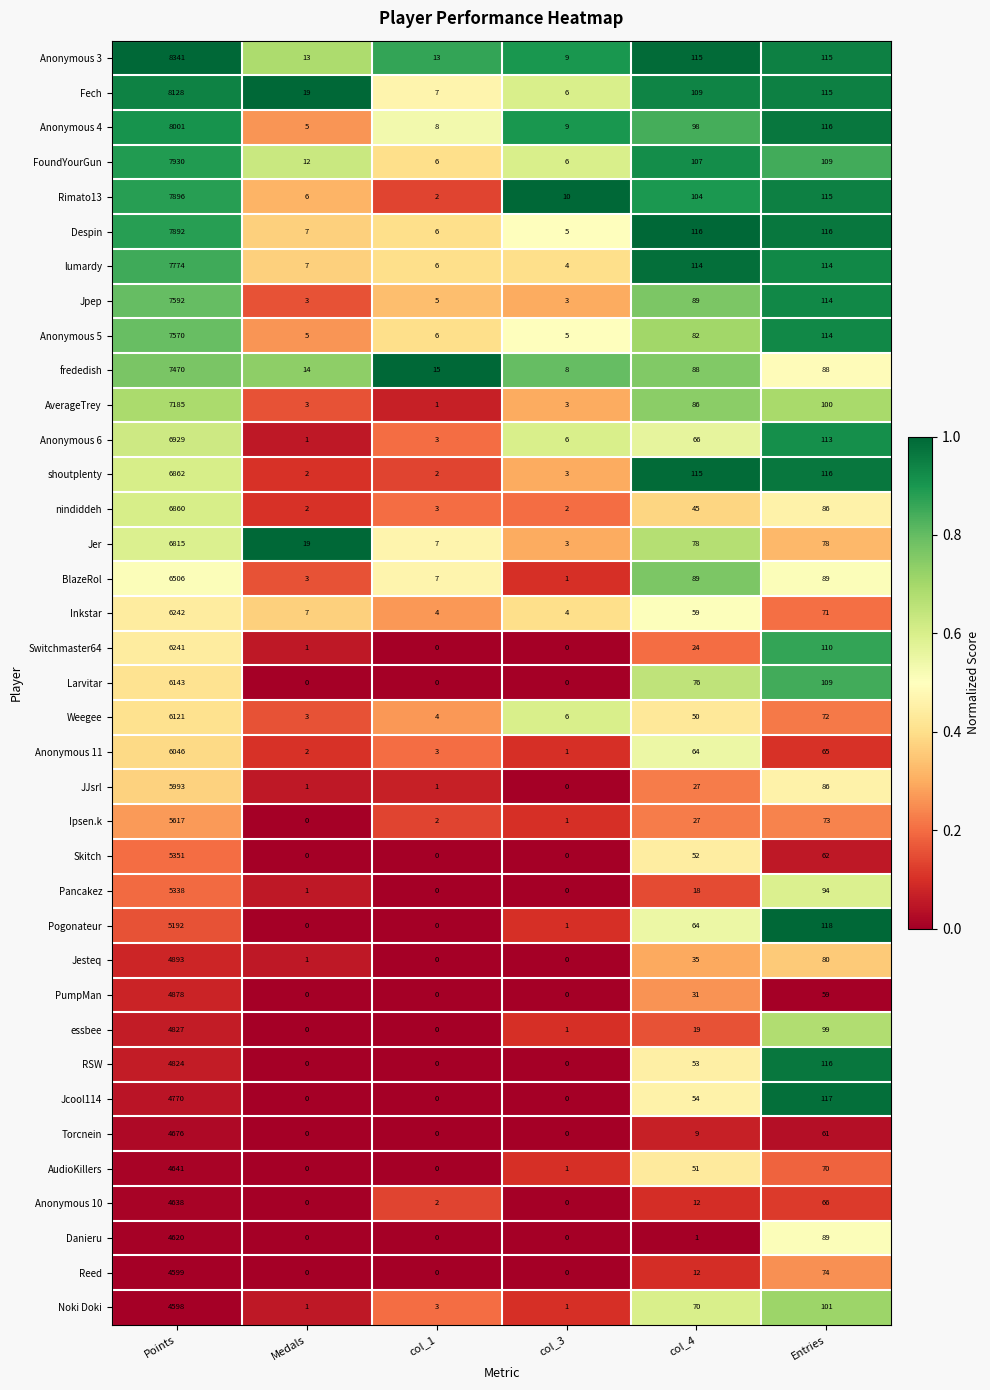

What is the greatest value displayed?

8341